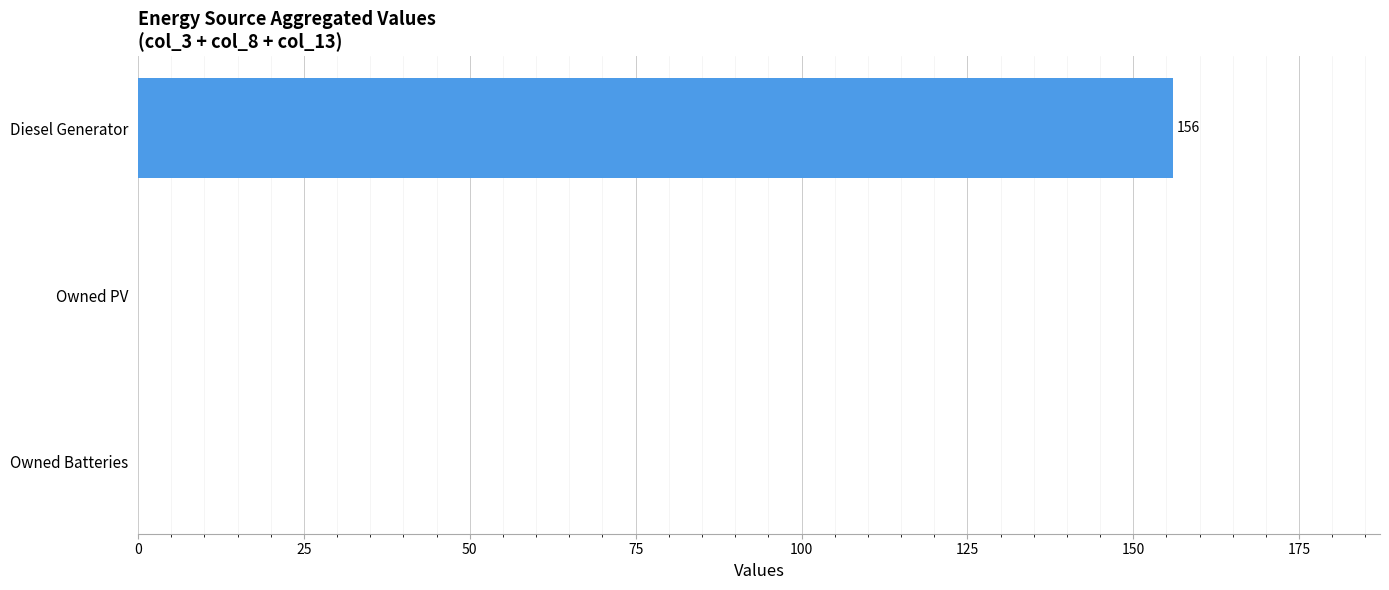

Between Owned PV and Diesel Generator, which is larger?

Diesel Generator